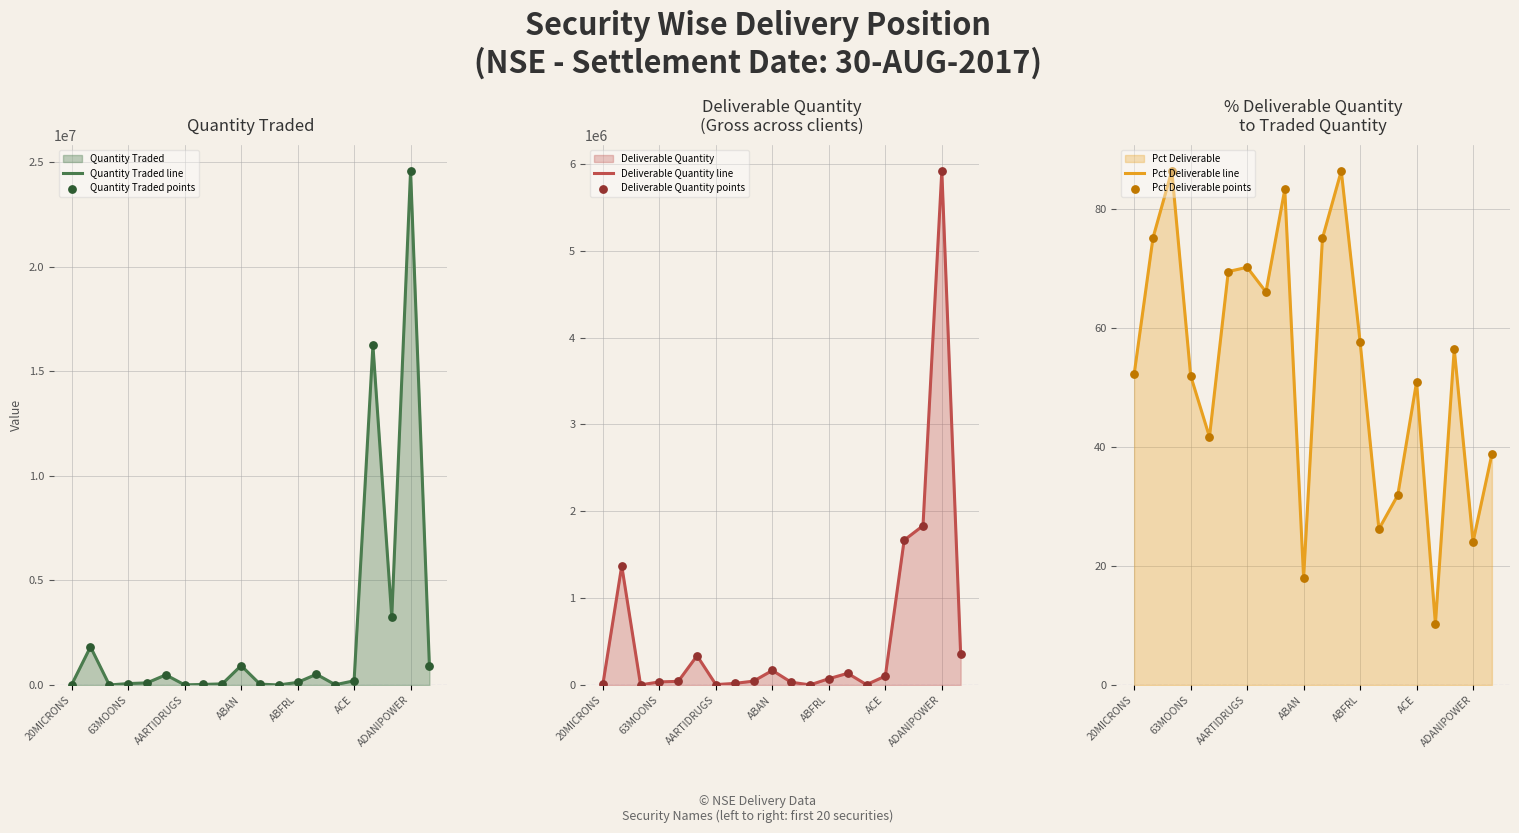

What is the total value across all series at 8?

196138.7